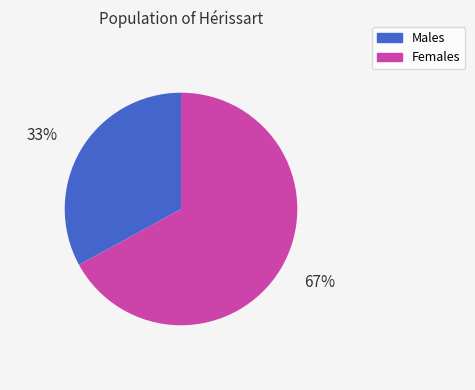

Approximately how many times larger is the value at Females compared to Males?

0.5